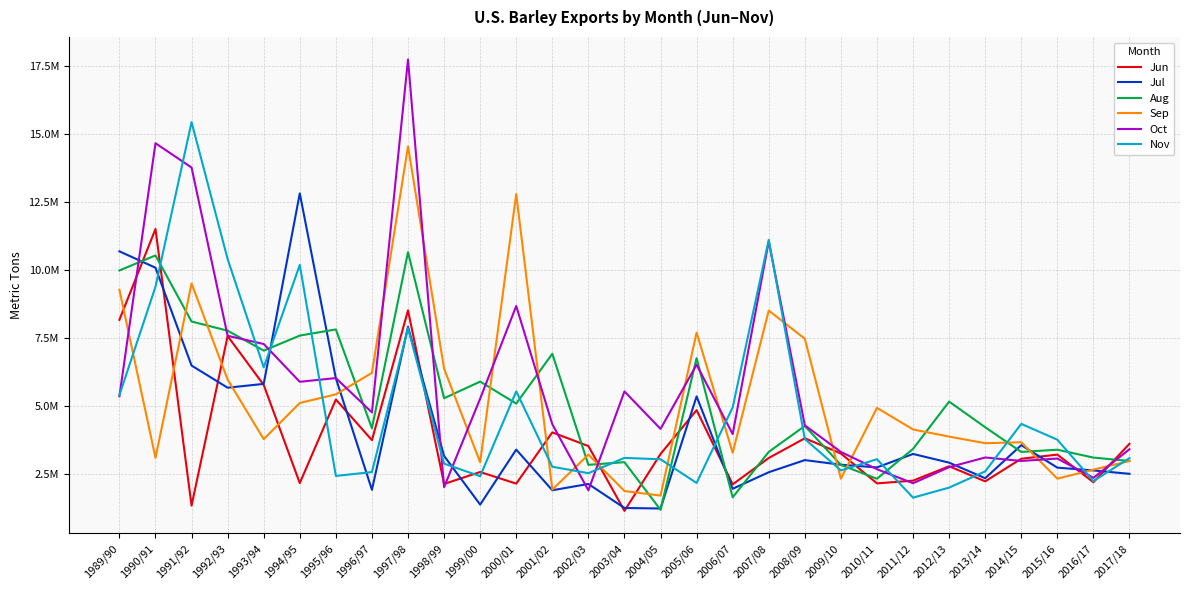

What are all the series names shown in the legend?

Jun, Jul, Aug, Sep, Oct, Nov